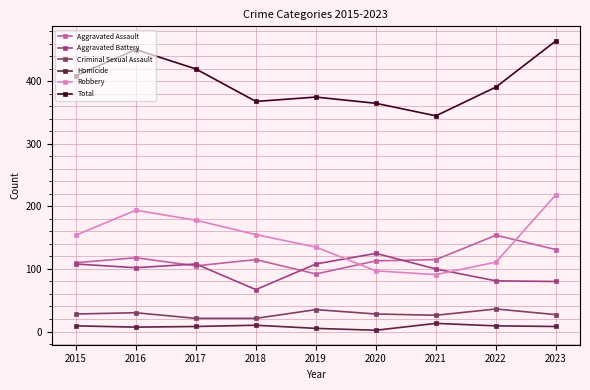

True or false: Aggravated Assault has more than 0 interior local peaks.

True